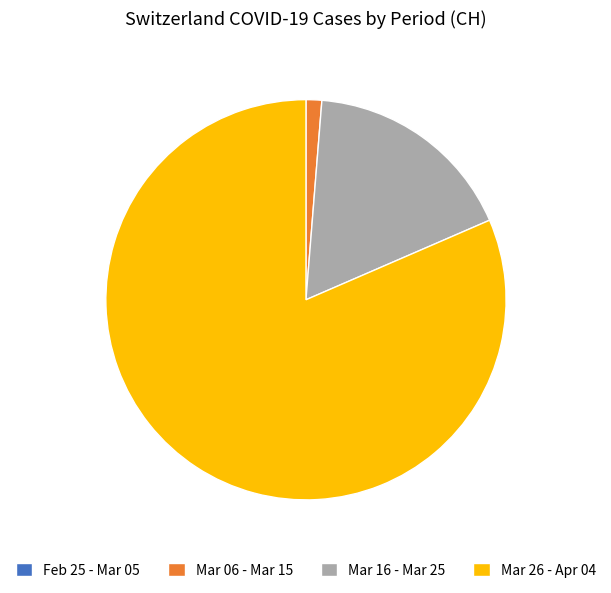

True or false: Mar 26 - Apr 04 accounts for 82% of the total.

True